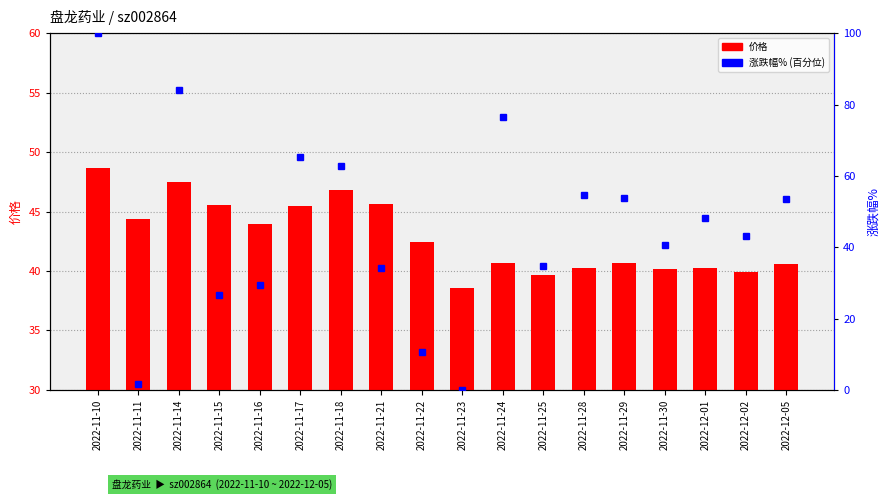

Between 2022-12-01 and 2022-12-02, which series saw the biggest shift?

涨跌幅% (百分位)